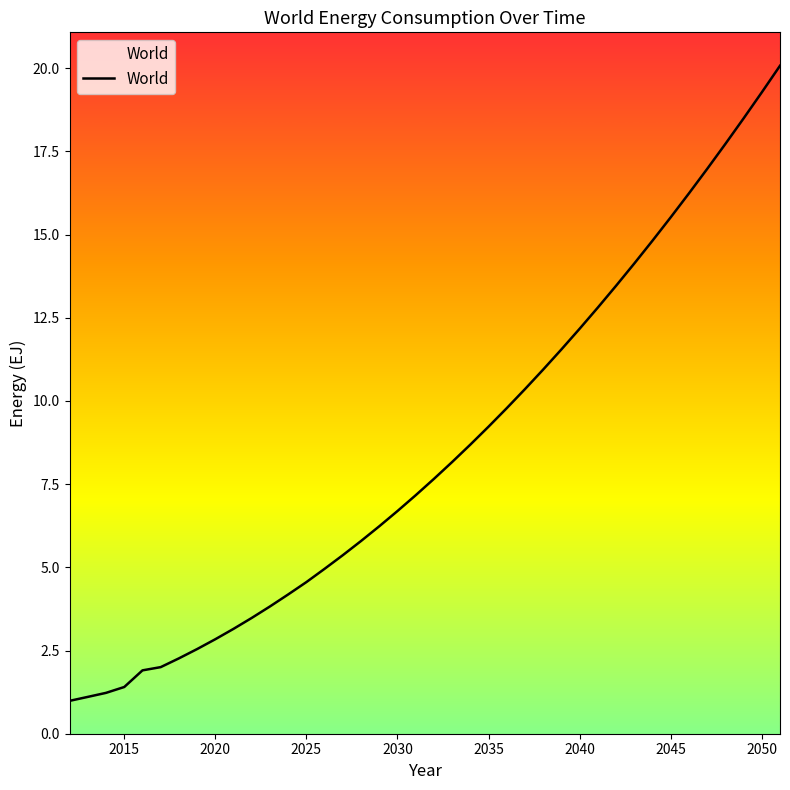

What is the difference between the maximum and minimum values?

19.1